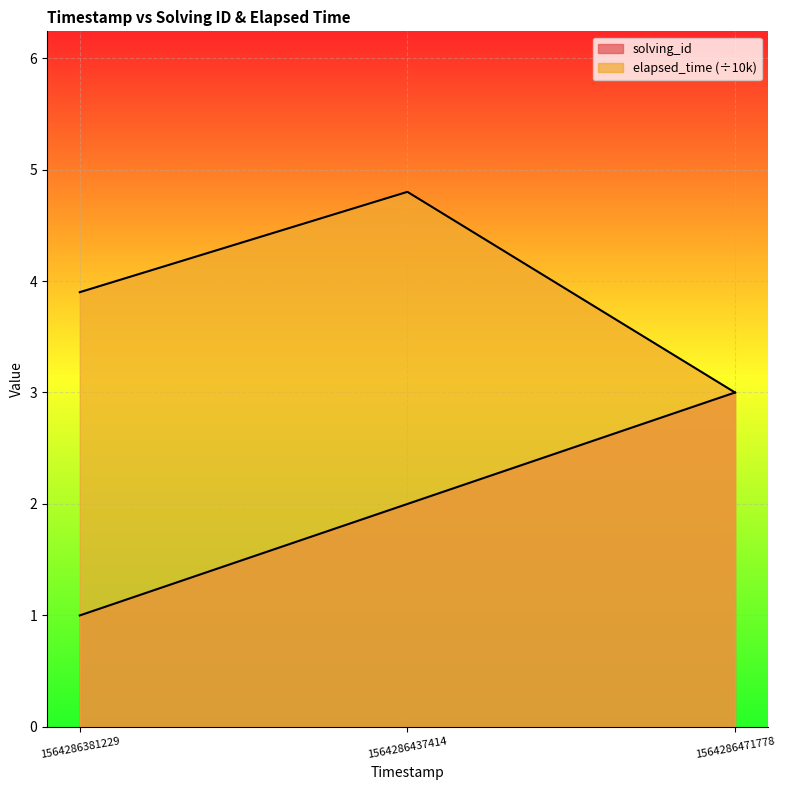

How many lines are shown in the chart?

2